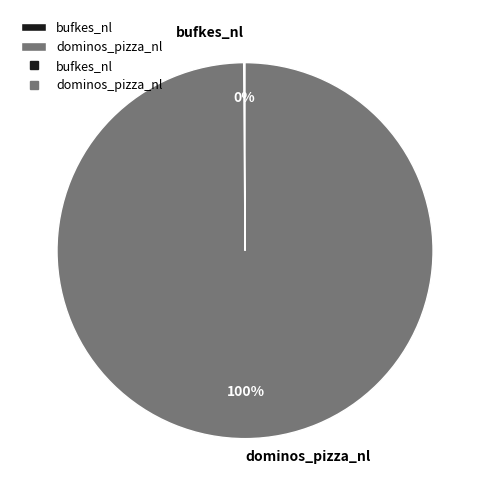

What is the largest slice in the pie chart?

dominos_pizza_nl